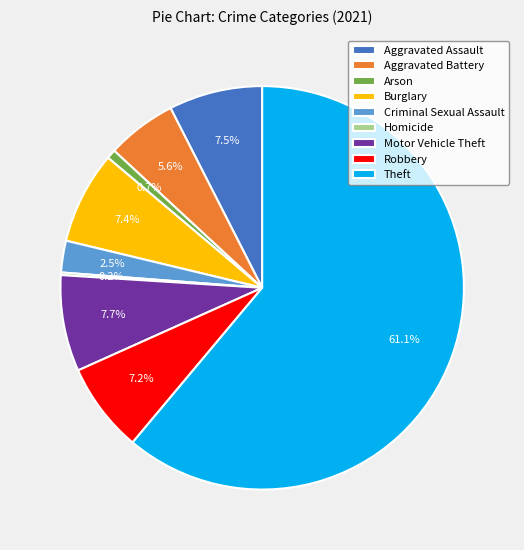

Which category has the biggest portion of the pie?

Theft